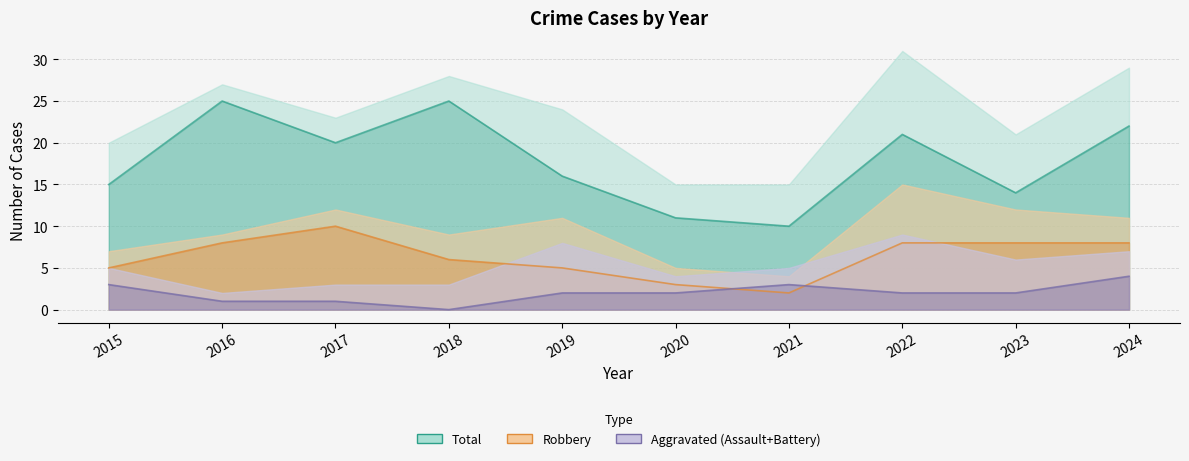

Does the chart display data point markers on the line(s)?

No